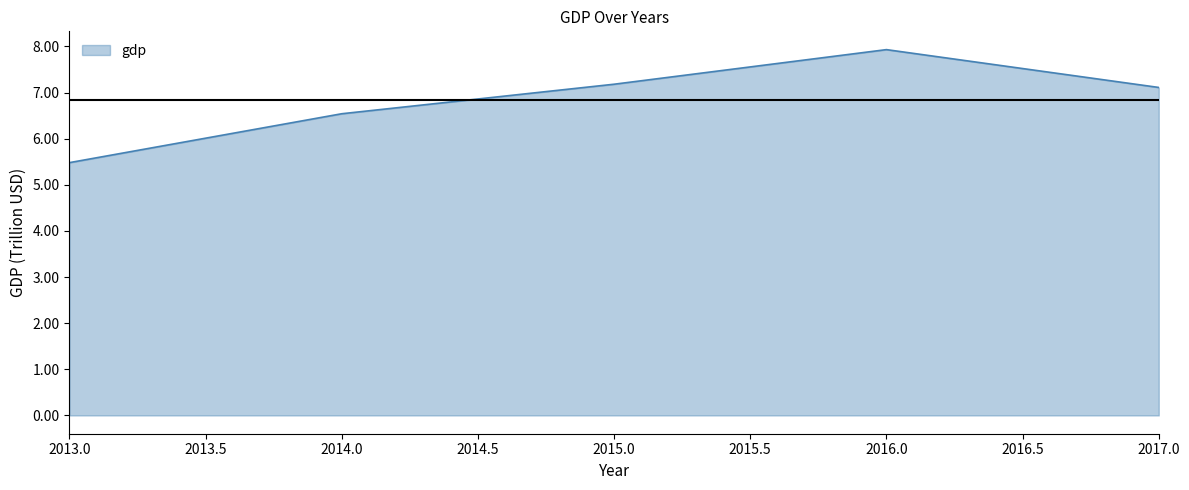

Between 2014.0 and 2015.0, which is larger?

2015.0